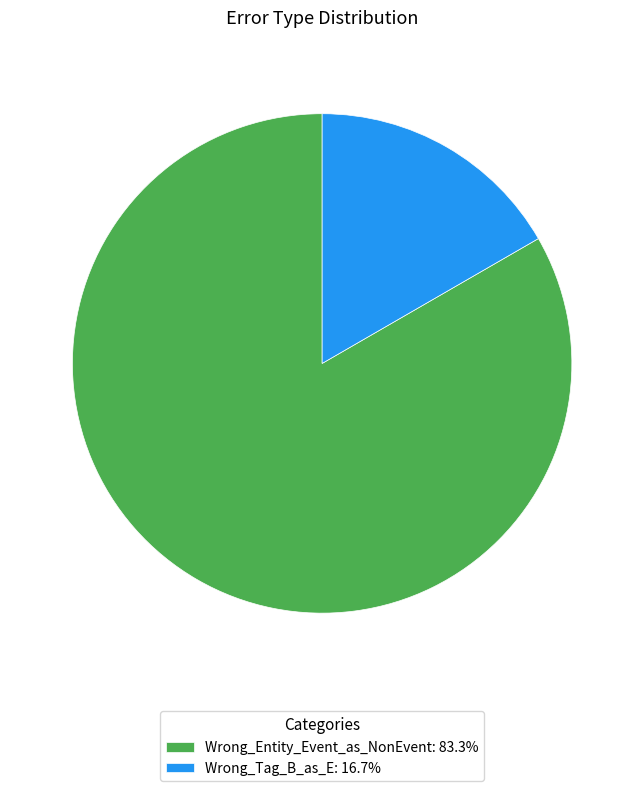

Rank the categories by value from highest to lowest.

Wrong_Entity_Event_as_NonEvent, Wrong_Tag_B_as_E